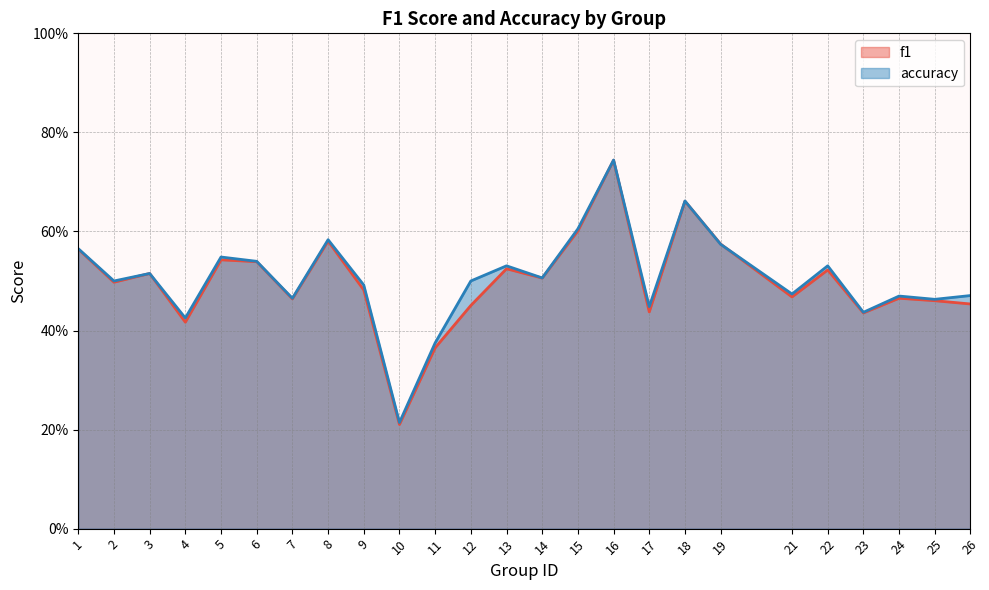

Reading right to left, list all the values displayed in this chart.

f1: 0.5	0.5	0.5	0.4	0.5	0.5	0.6	0.7	0.4	0.7	0.6	0.5	0.5	0.5	0.4	0.2	0.5	0.6	0.5	0.5	0.5	0.4	0.5	0.5	0.6
accuracy: 0.5	0.5	0.5	0.4	0.5	0.5	0.6	0.7	0.4	0.7	0.6	0.5	0.5	0.5	0.4	0.2	0.5	0.6	0.5	0.5	0.5	0.4	0.5	0.5	0.6